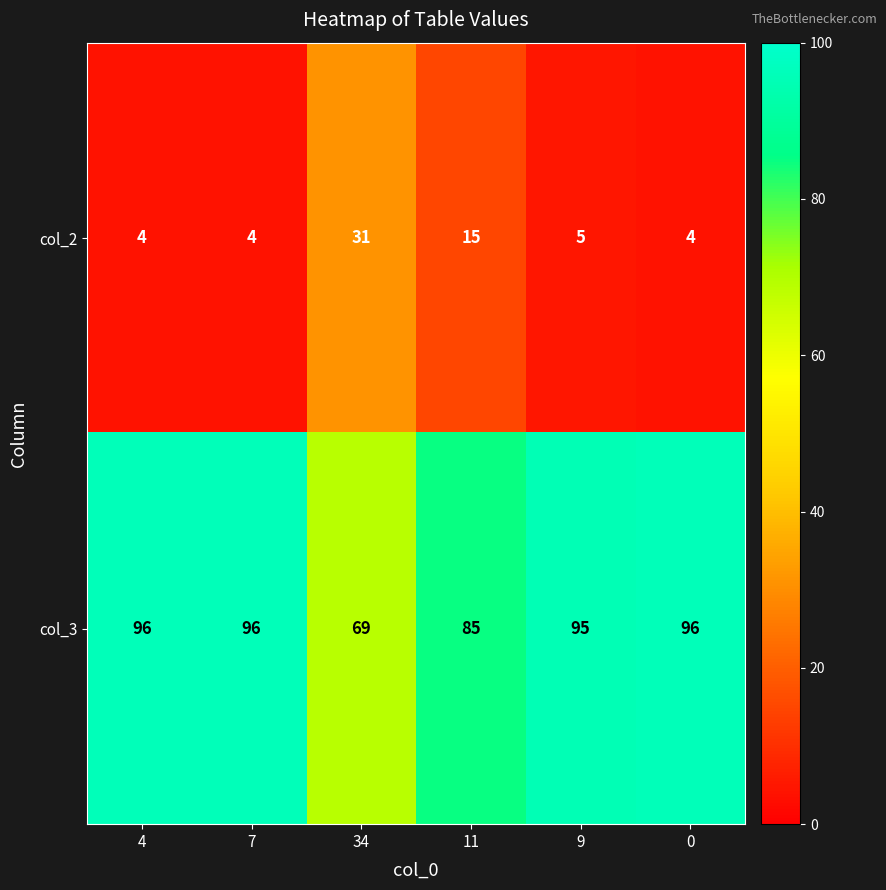

What is the difference between the maximum and second lowest values in the col_3 series?

11